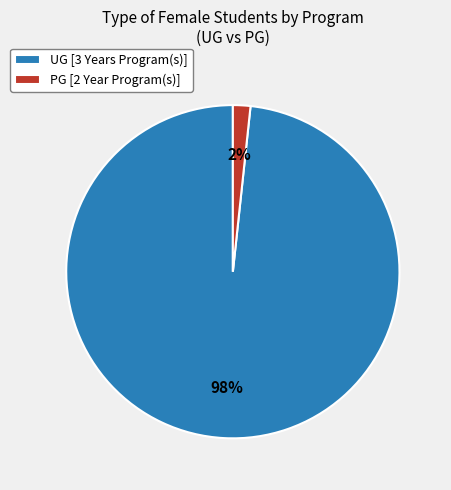

True or false: UG [3 Years Program(s)] accounts for 98% of the total.

True